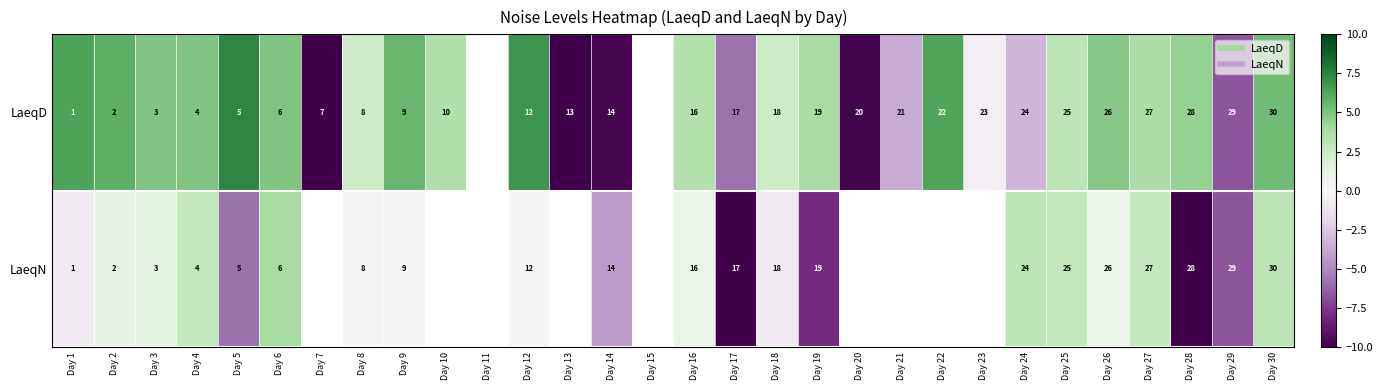

At how many categories does at least one series exceed -1?

21